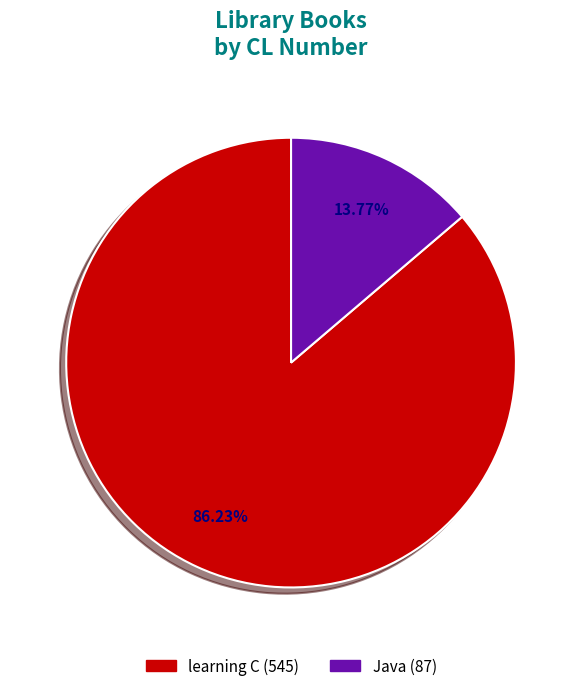

Does Java account for over 50% of the chart?

No